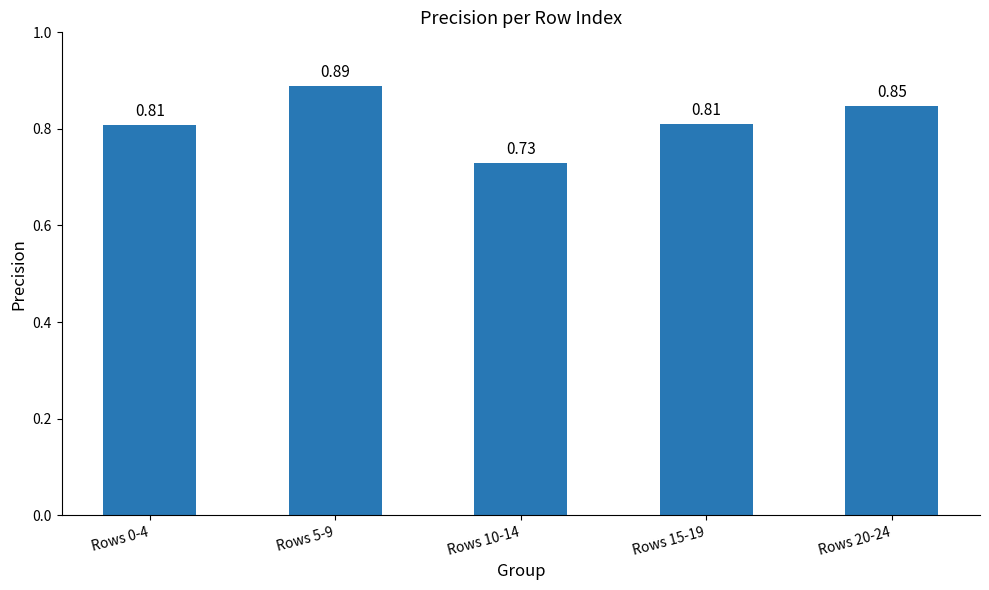

What is the sum of all values?

4.1